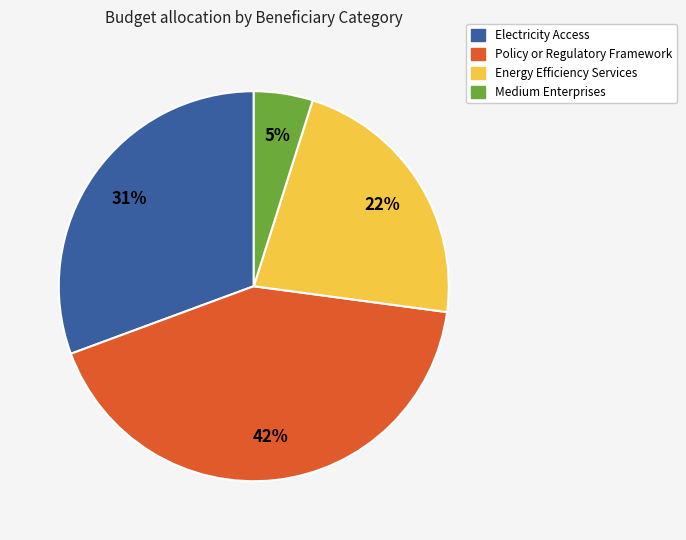

Does any single category account for the majority?

No